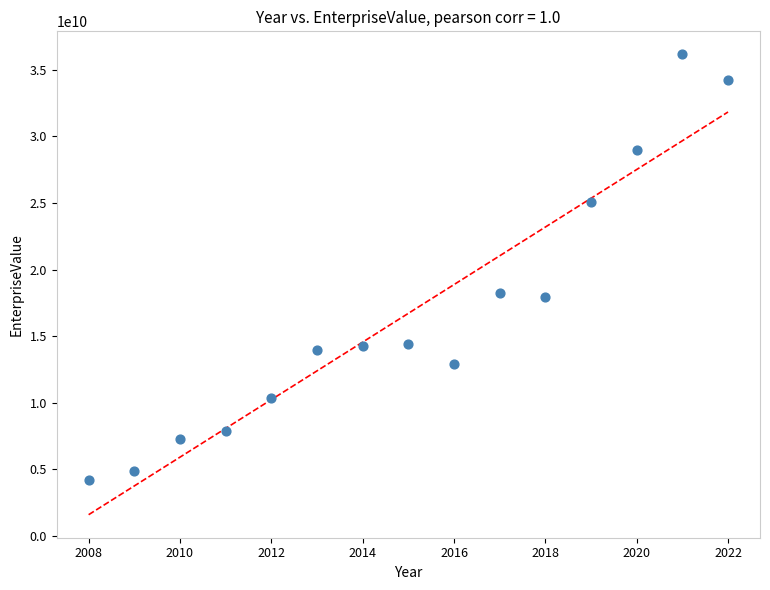

What is the range of X values (max minus min)?

14.0